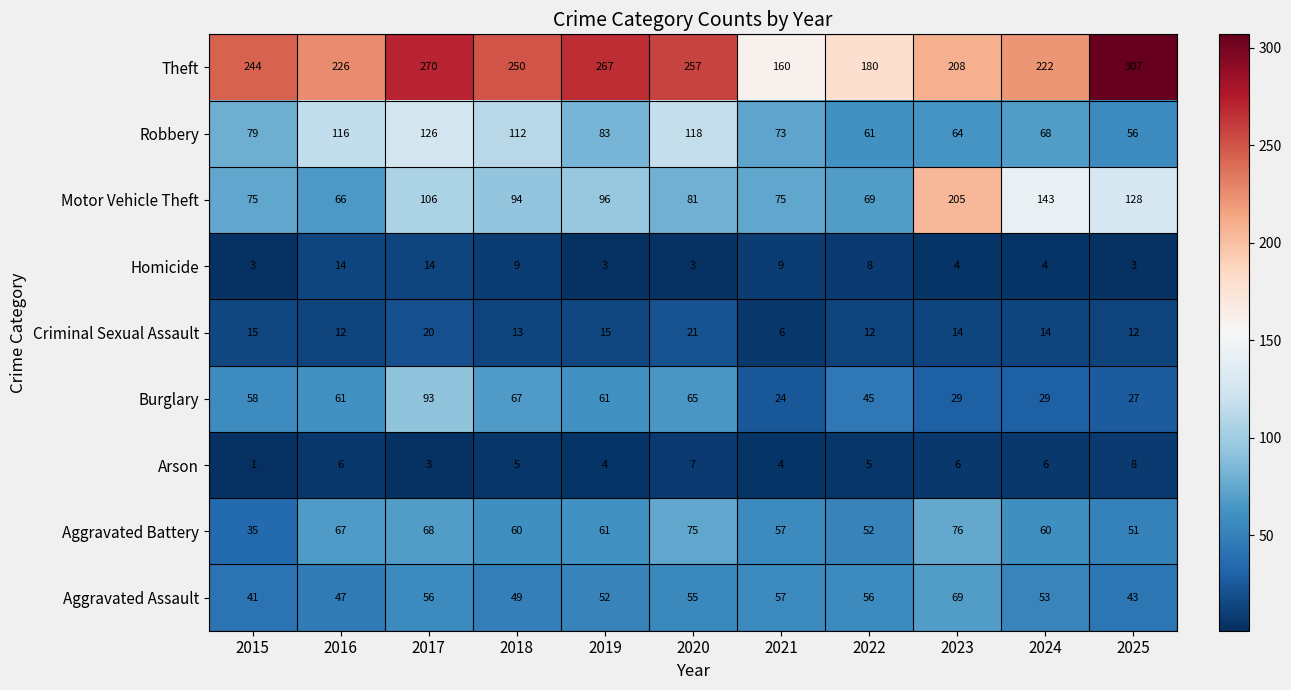

Between 2019 and 2022, which series saw the biggest shift?

Theft